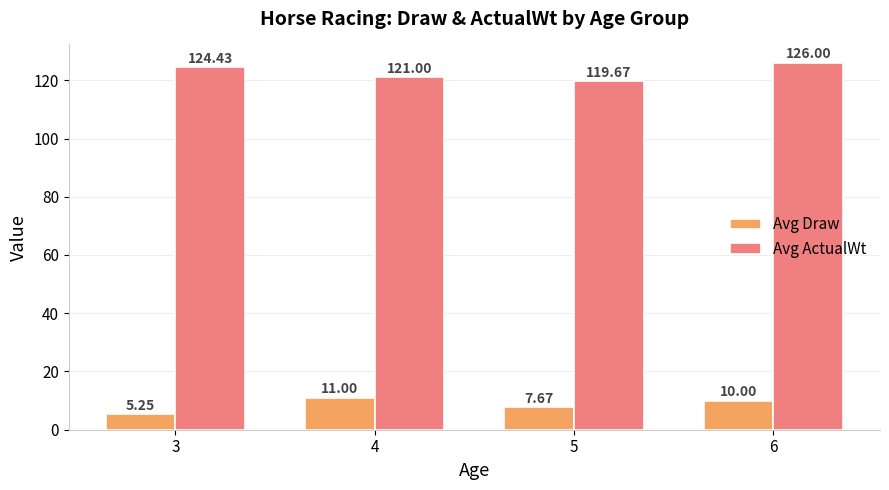

What is the difference between the highest and lowest values at 6?

116.0